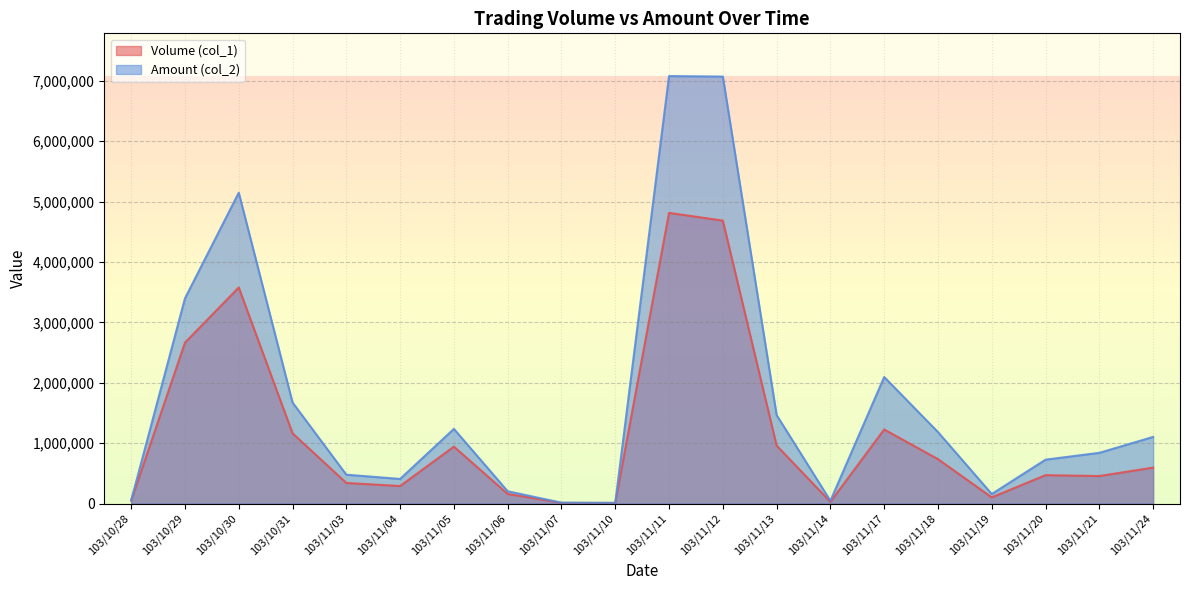

Reading right to left, transcribe all the data shown in this chart.

Volume (col_1): 596000	456000	471000	103000	736000	1227000	29000	961000	4684000	4812000	10000	12000	160000	943000	291000	342000	1164000	3577000	2664000	50000
Amount (col_2): 1103630	840430	727240	158660	1184160	2095050	46600	1465570	7067790	7075840	13100	15400	204240	1236610	408180	478680	1673020	5145590	3396850	53500